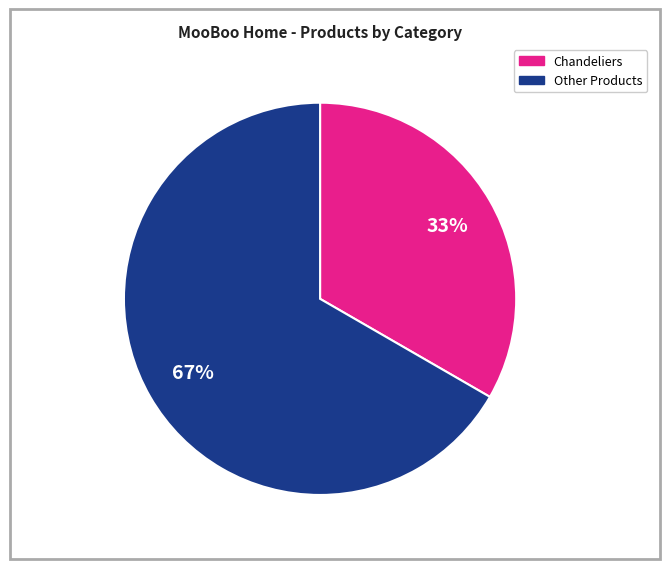

What percentage is the Other Products slice, to the nearest percent?

67%